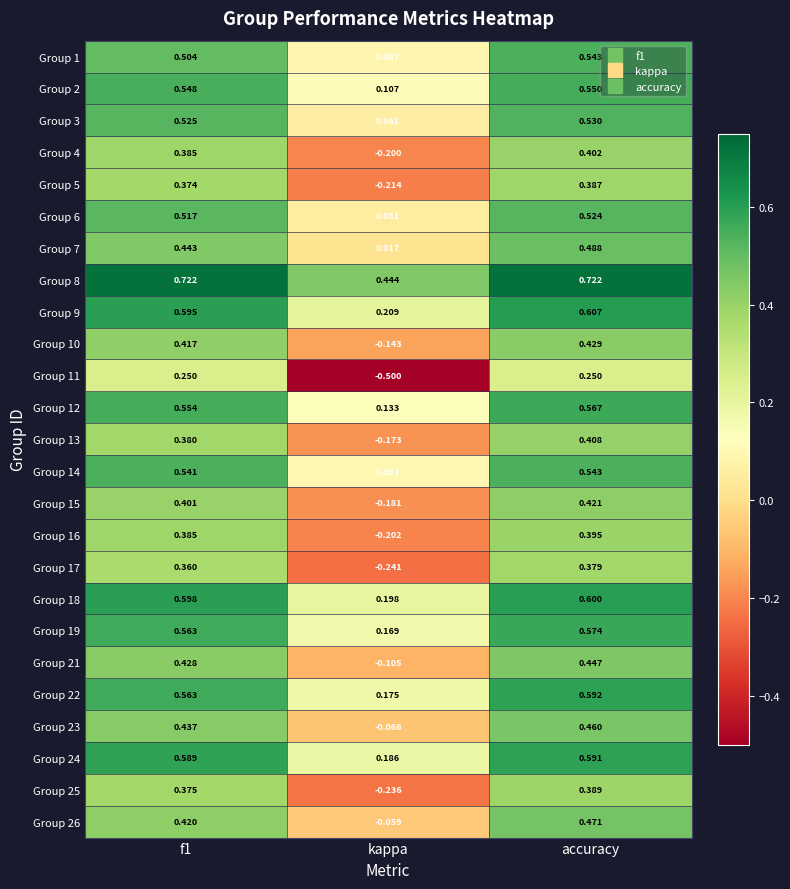

Which category has the highest value in the Group 5 series?

accuracy